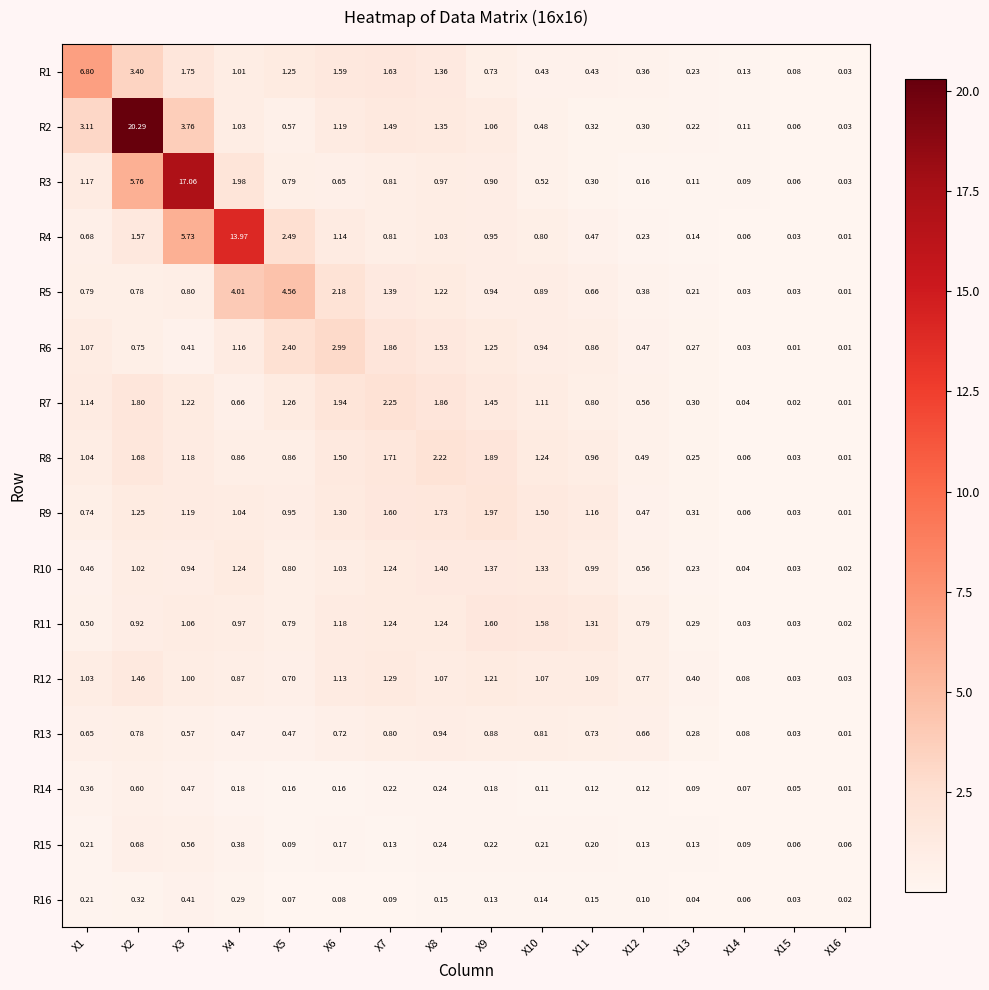

How many series are shown in this chart?

16